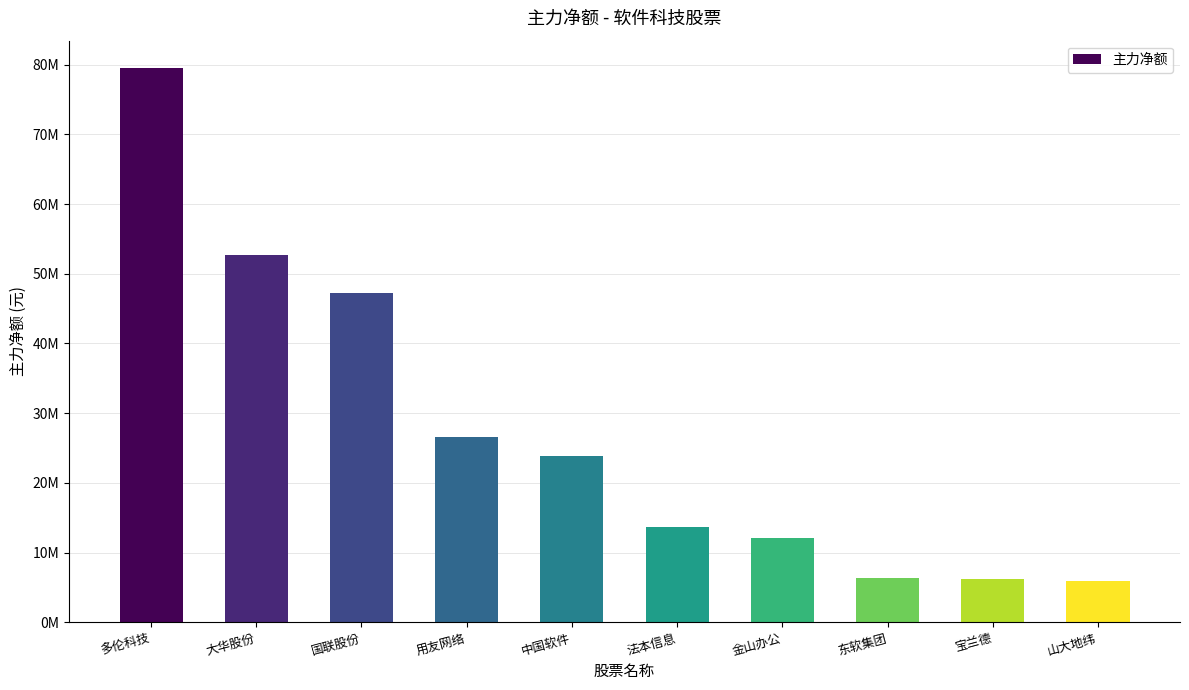

The value at 金山办公 is 17433426. True or false?

False